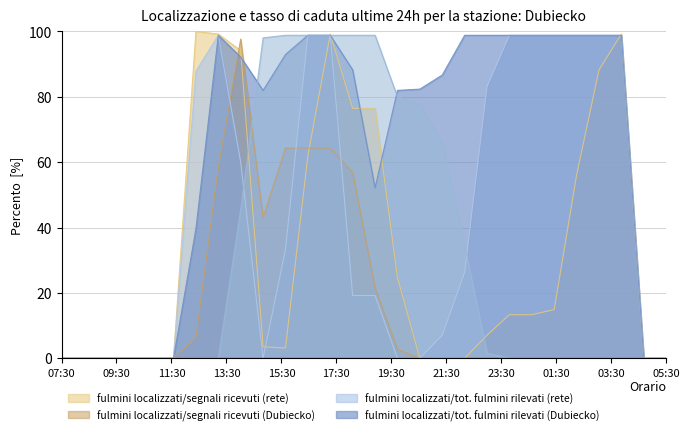

What is the greatest value displayed?

100.0